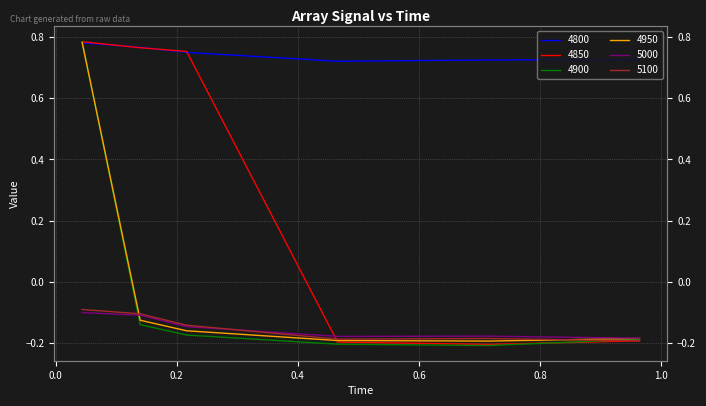

How many values in the 4850 series exceed 0?

3